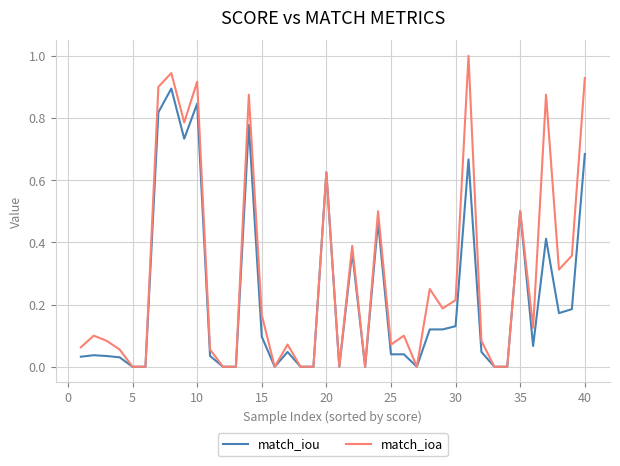

Which series has the largest range (max minus min)?

match_ioa